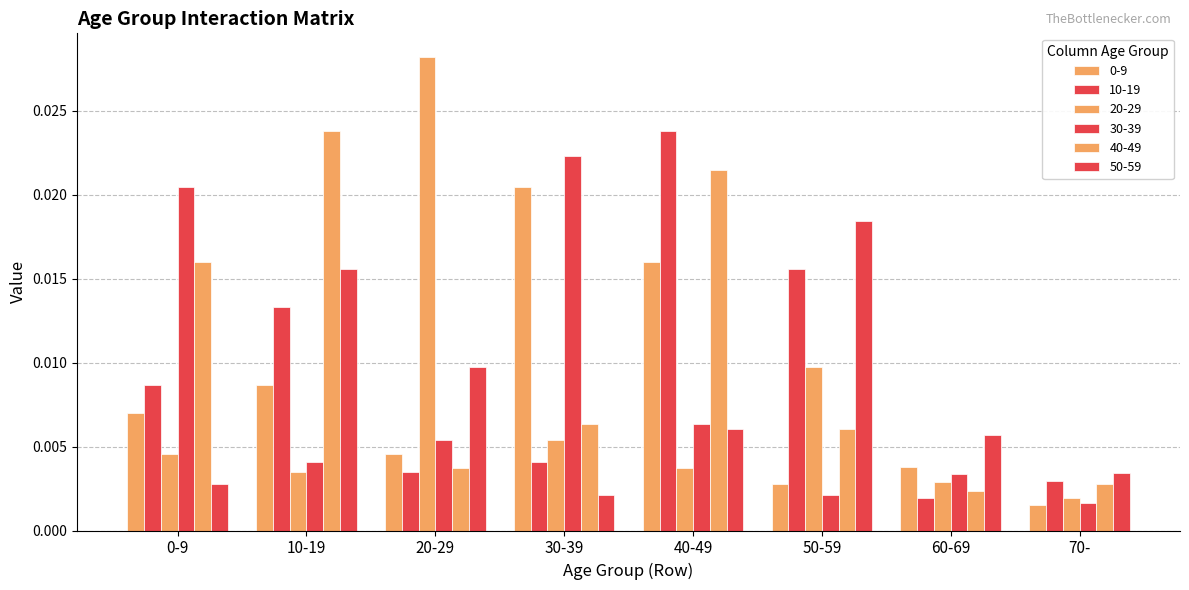

True or false: 20-29 has a value of 0.0 at 0-9.

True